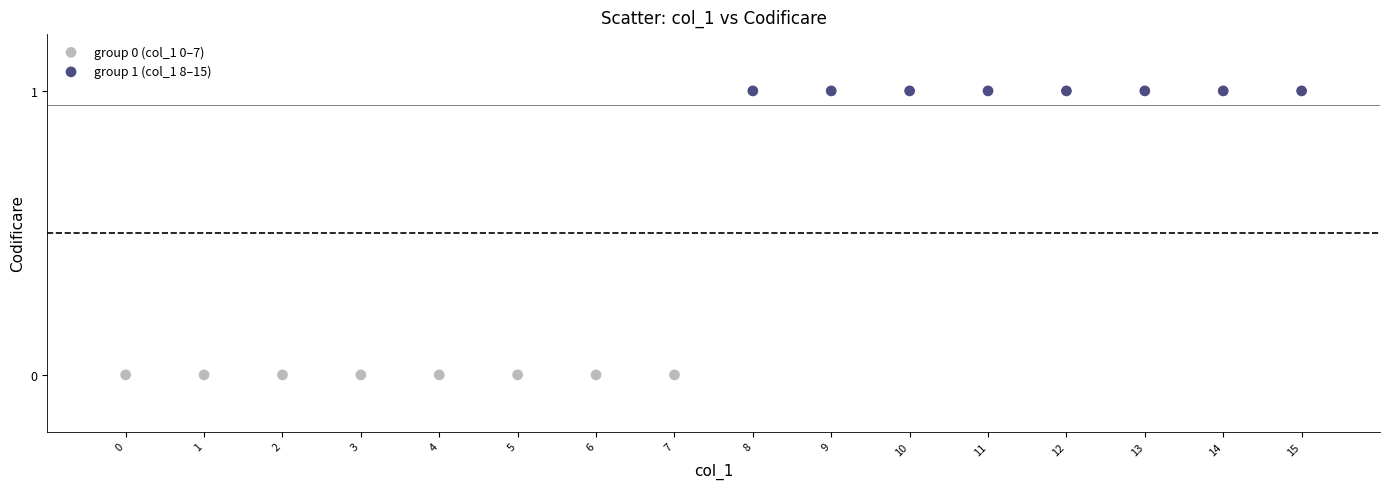

What are all the series names shown in the legend?

group 0 (col_1 0–7), group 1 (col_1 8–15)